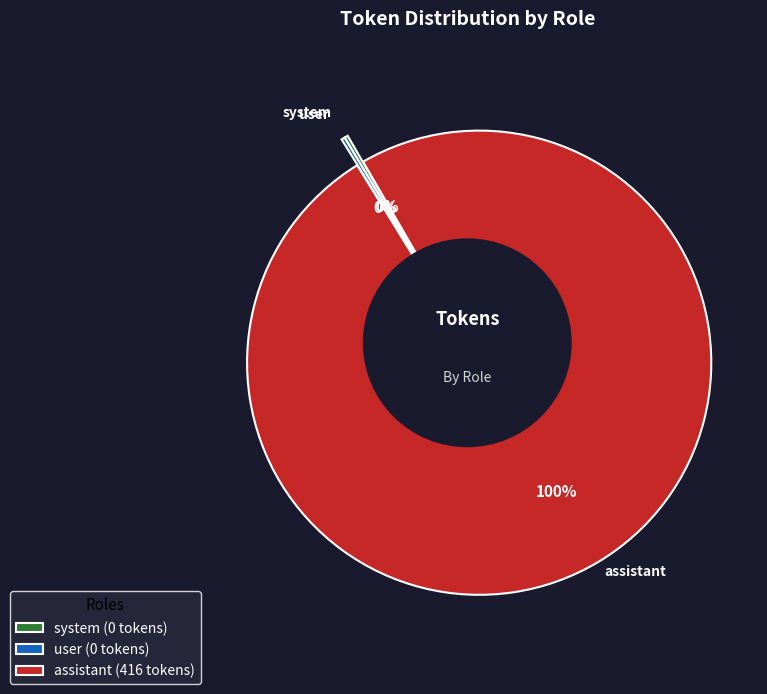

Count the number of slices in the pie.

3